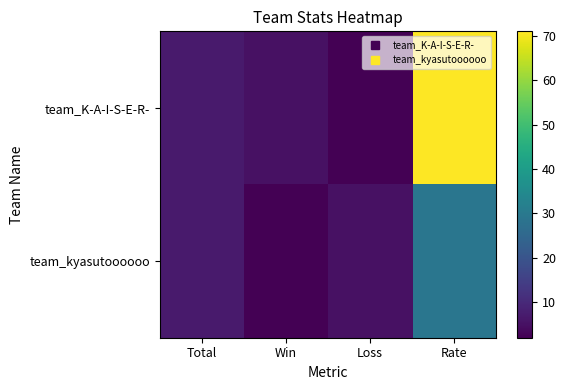

How many distinct data groups are displayed?

2